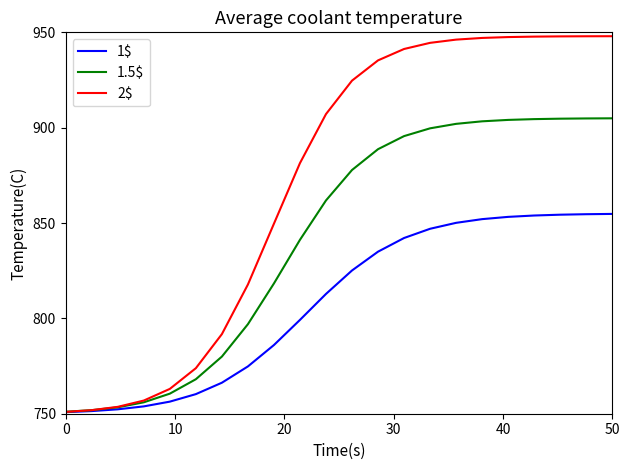

Which series has the widest spread of values?

2$